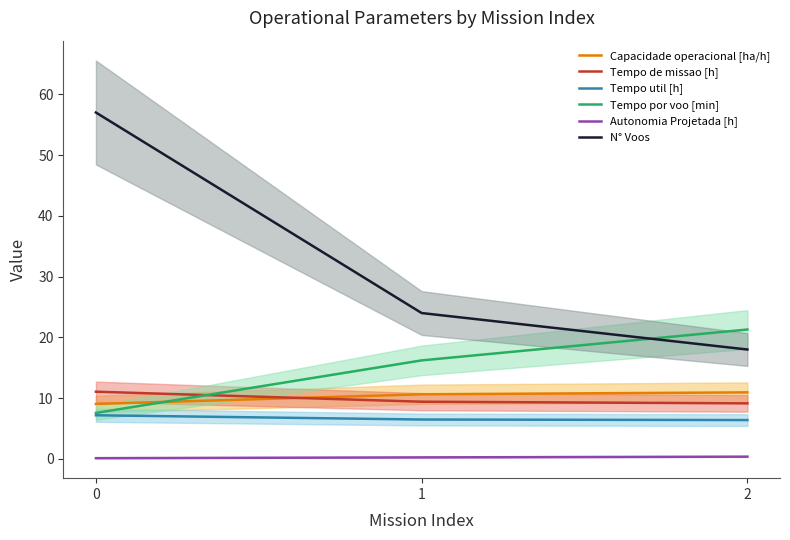

Reading right to left, extract all data points from this chart.

Capacidade operacional [ha/h]: 10.9	10.6	9.0
Tempo de missao [h]: 9.1	9.4	11.1
Tempo util [h]: 6.4	6.5	7.2
Tempo por voo [min]: 21.3	16.2	7.6
Autonomia Projetada [h]: 0.4	0.2	0.1
N° Voos: 18.0	24.0	57.0